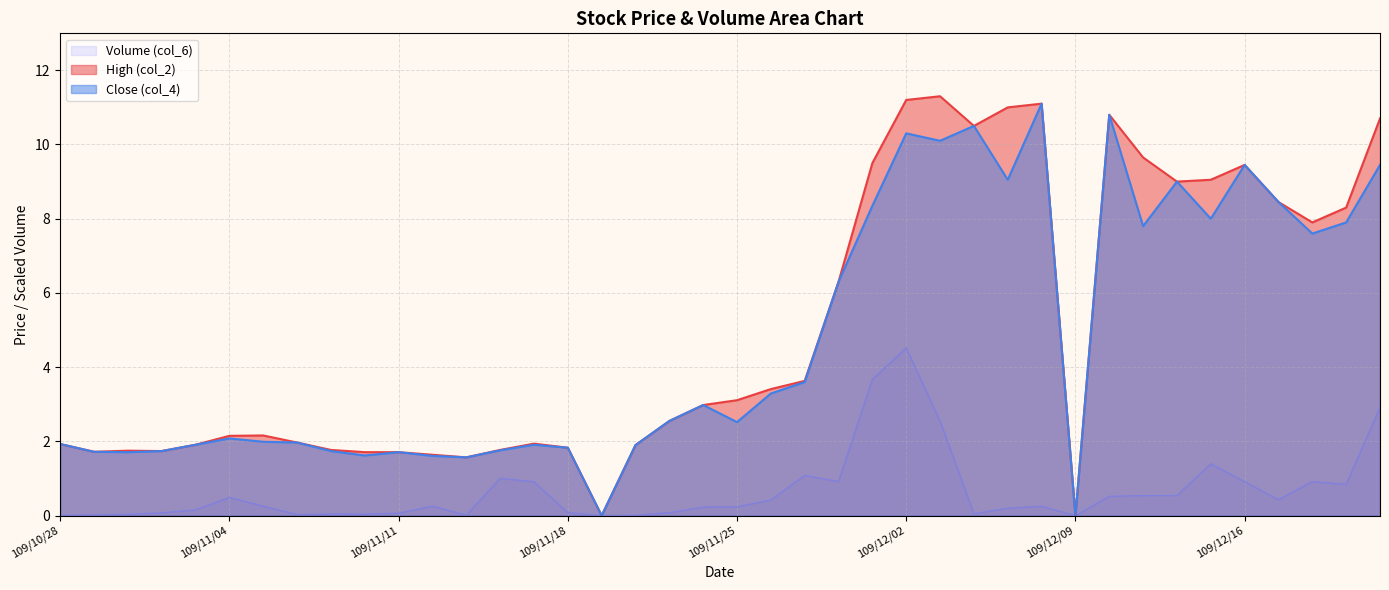

True or false: Volume (col_6) and High (col_2) cross at least once.

False